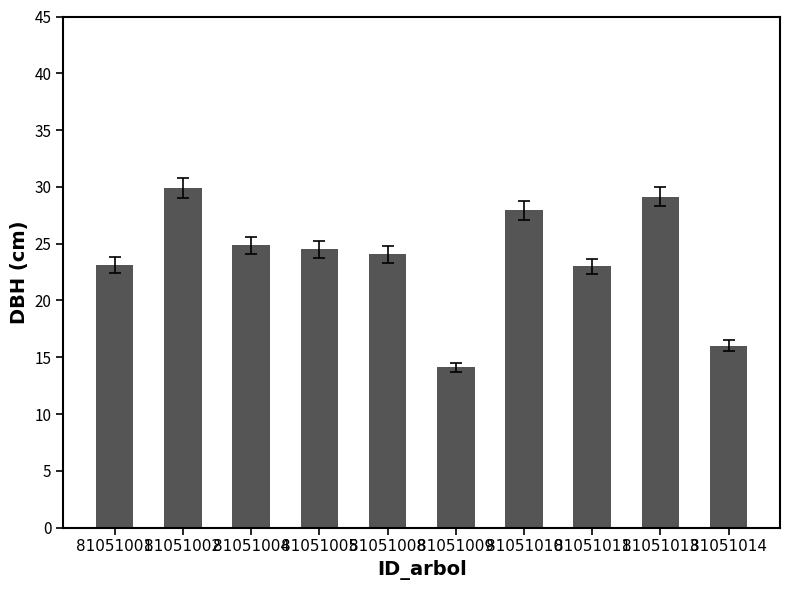

What is the difference between the maximum and minimum values?

15.8